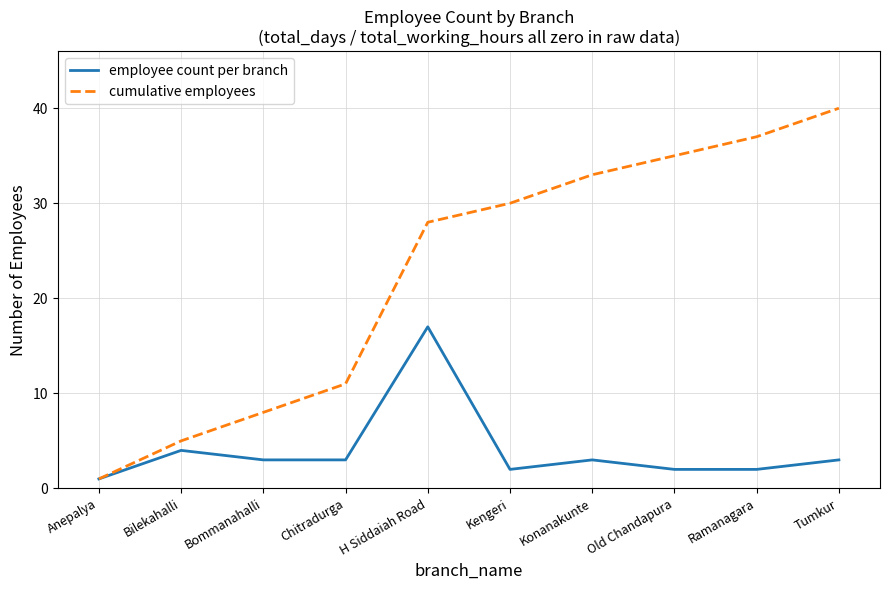

What is the sum of all employee count per branch values?

40